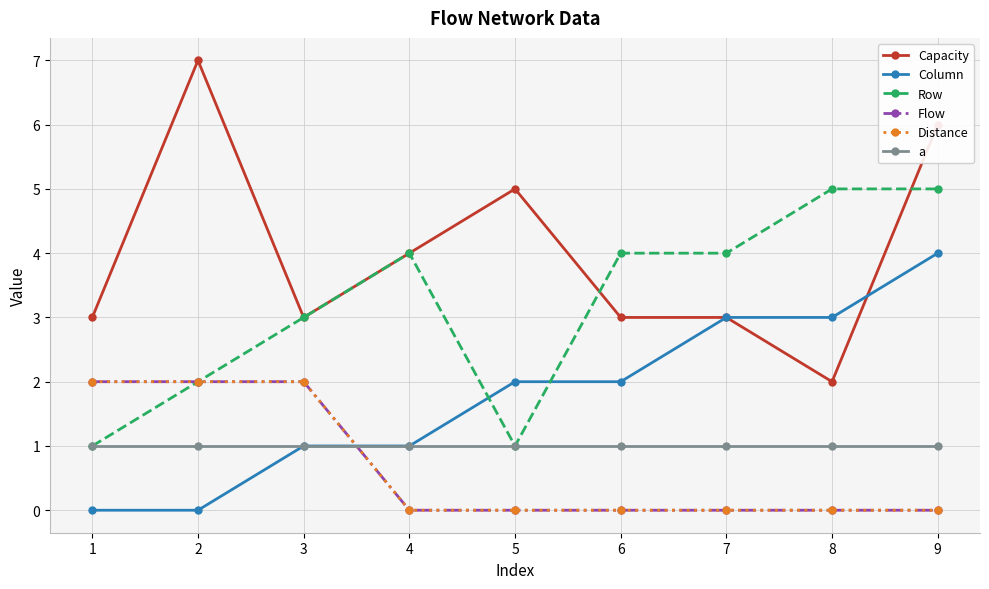

Which category has the lowest value across all series?

1